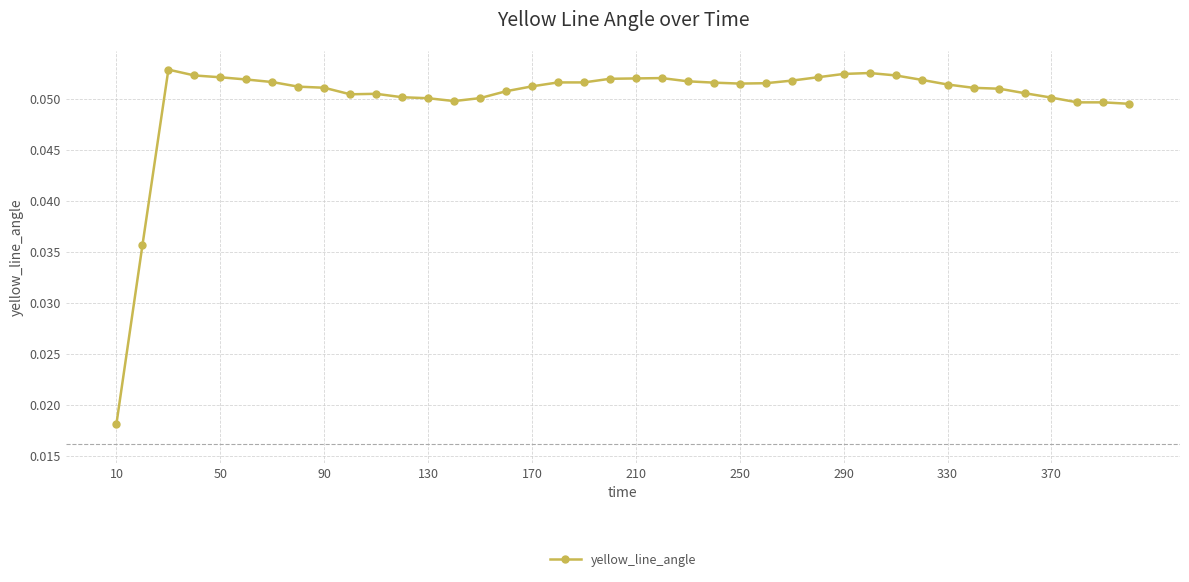

How many values are between 0 and 1?

40